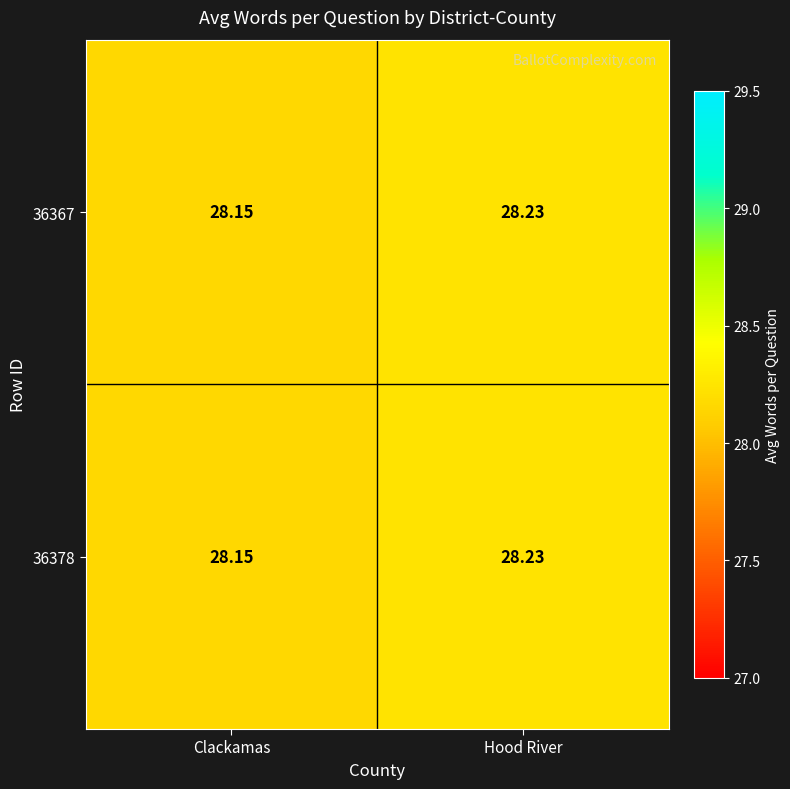

At which label is 36367 closest to 28?

Clackamas